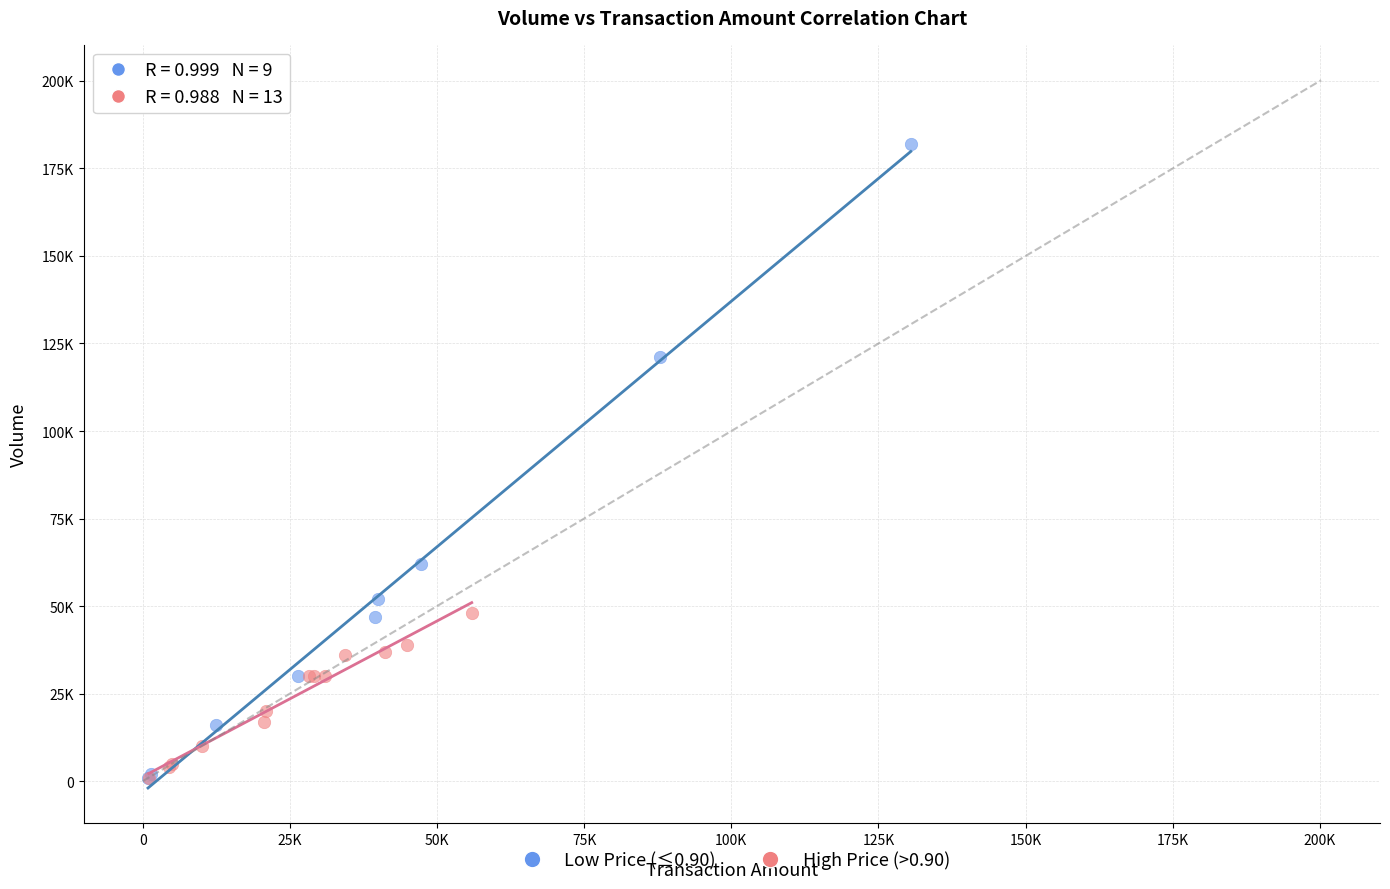

What are all the series names shown in the legend?

Low Price (≤0.90), High Price (>0.90)